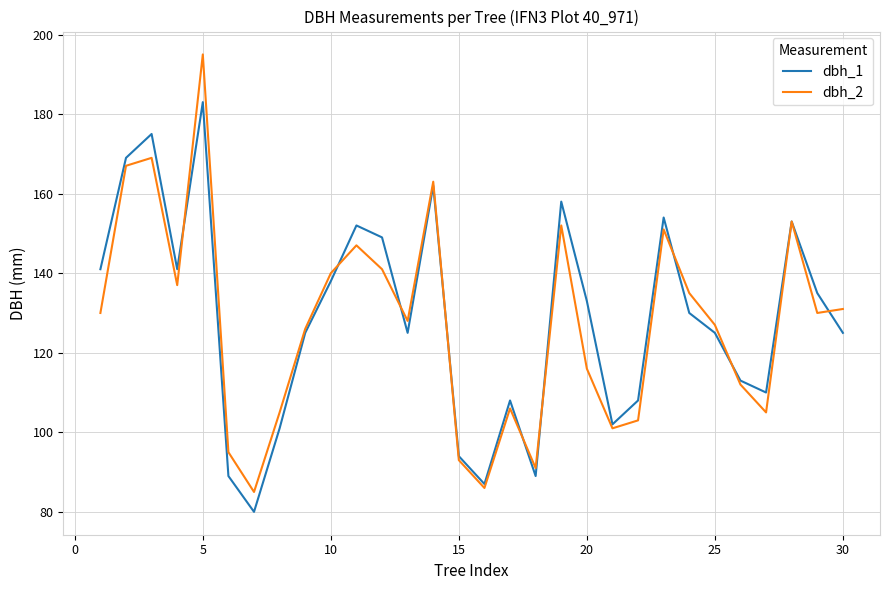

What is the lowest value of the dbh_2 series?

85